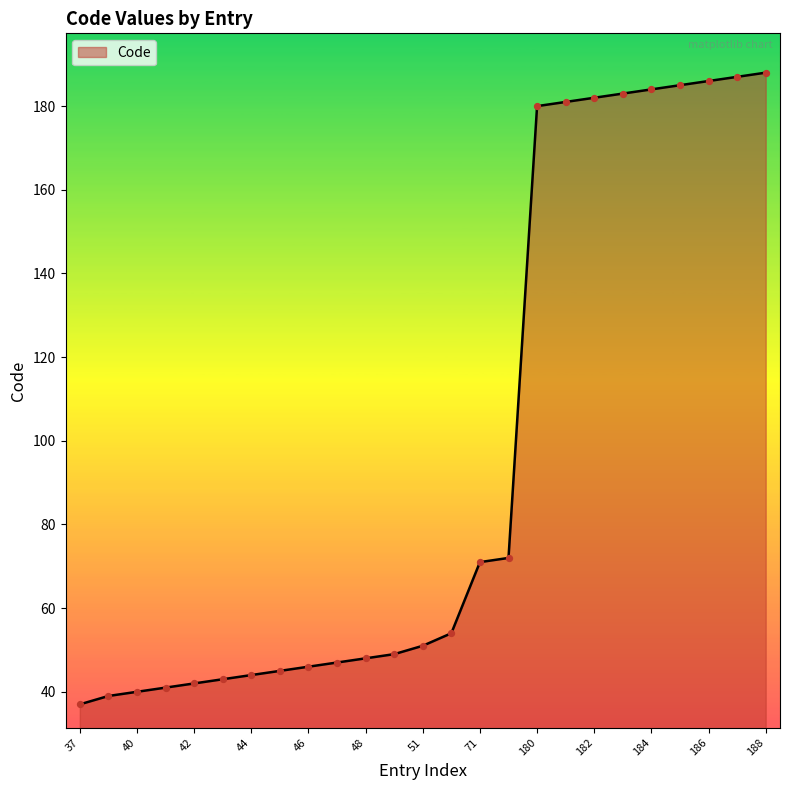

What is the difference between the maximum and minimum values?

151